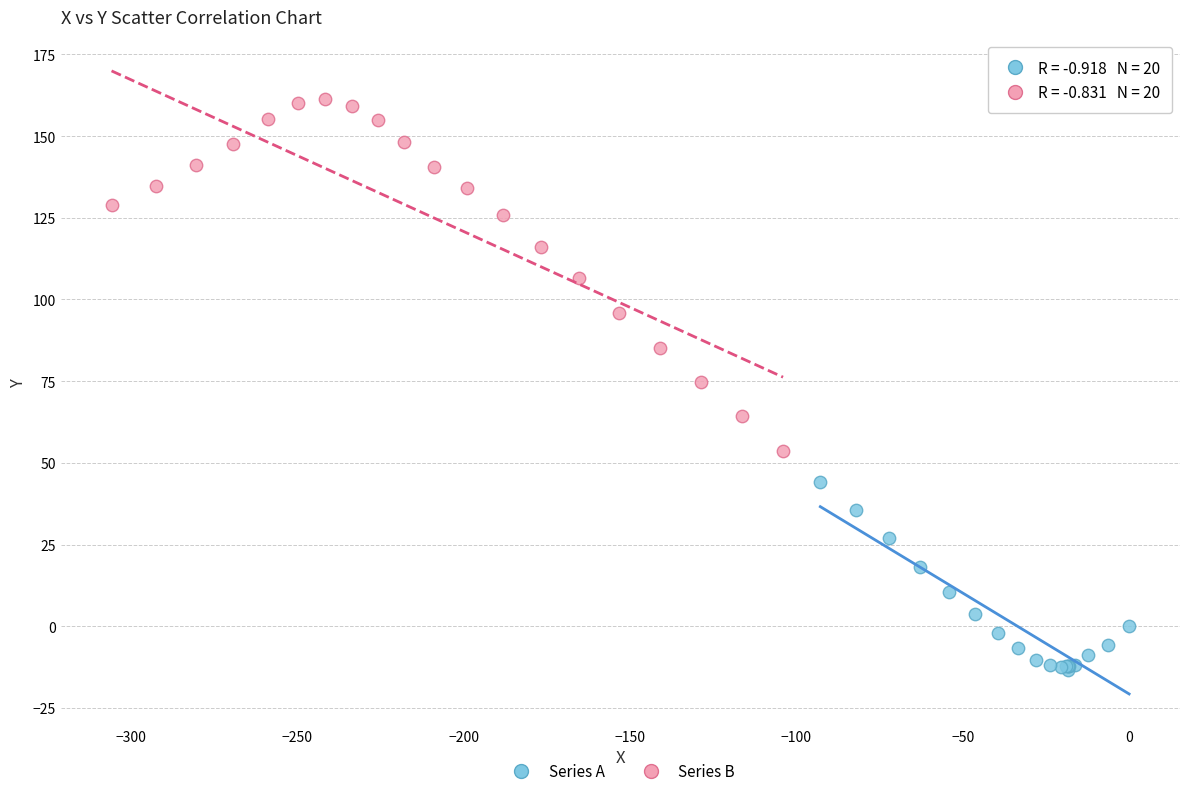

Which series contains the highest Y value?

Series B